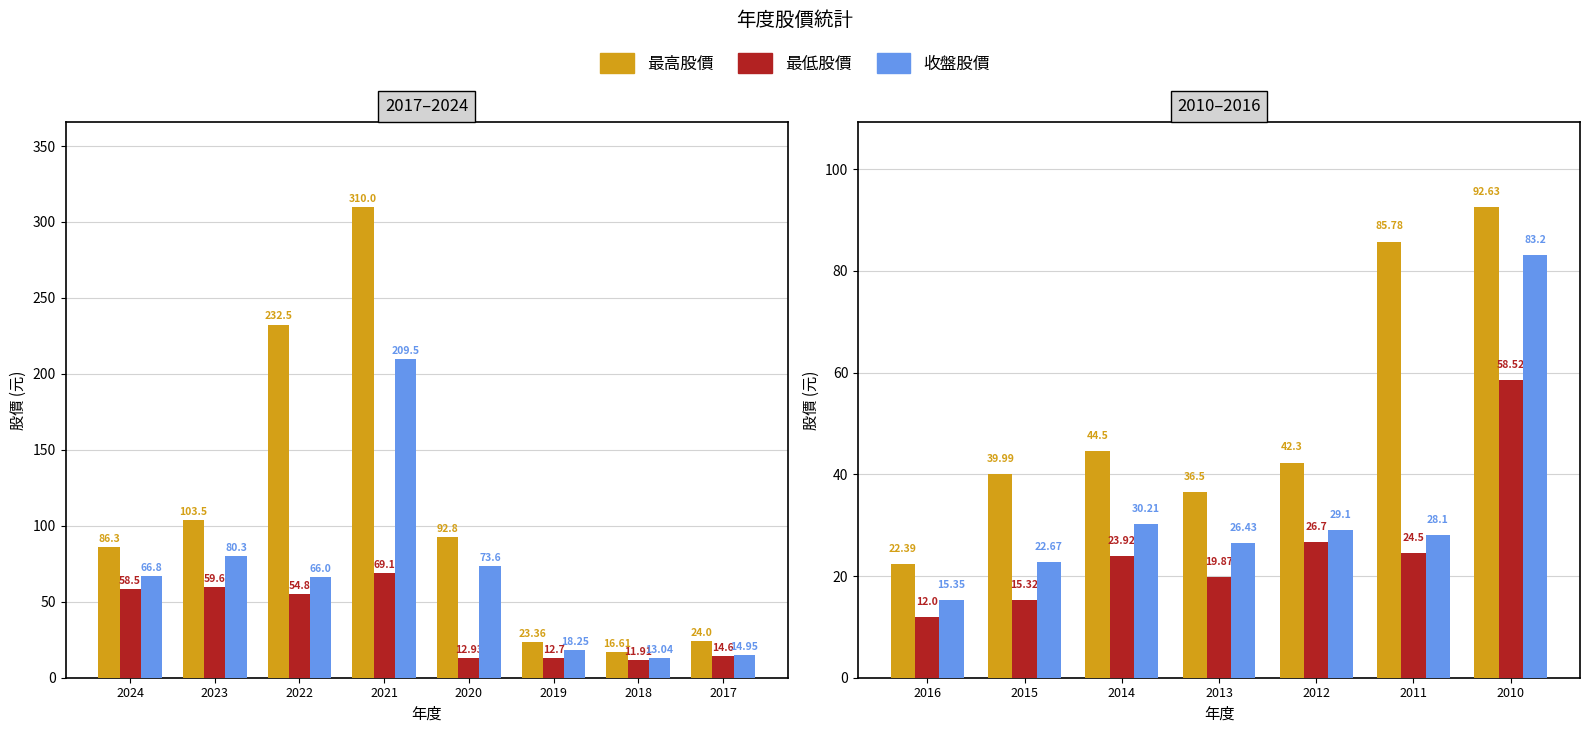

What is the difference between the second highest and second lowest values in the 收盤股價 series?

7.5